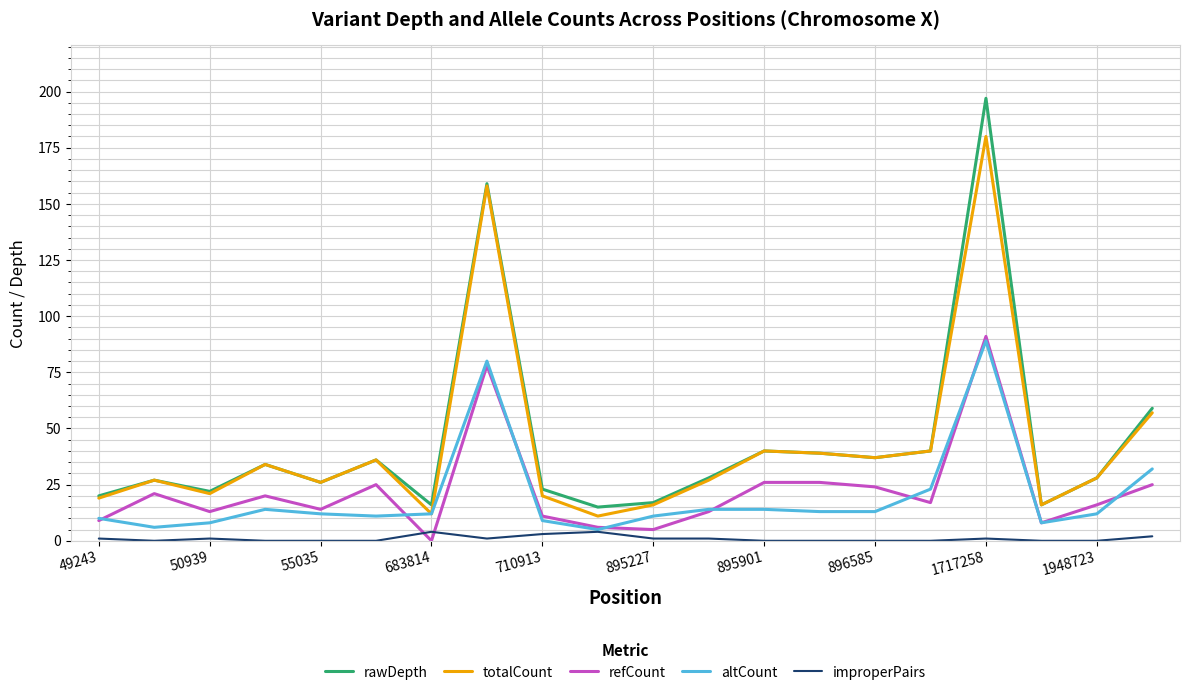

How many times do refCount and improperPairs cross each other?

2